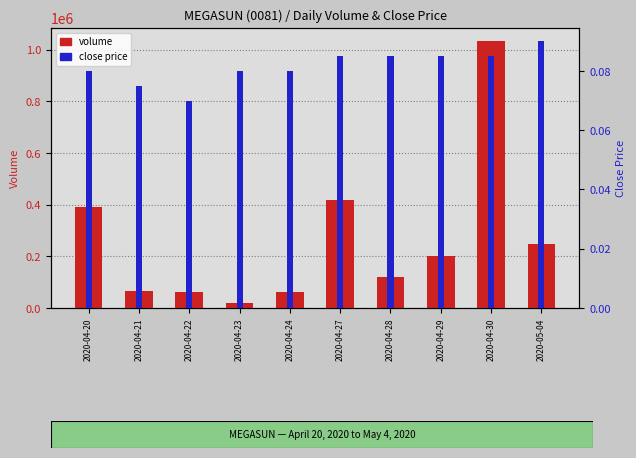

What position from the right is 2020-05-04?

1